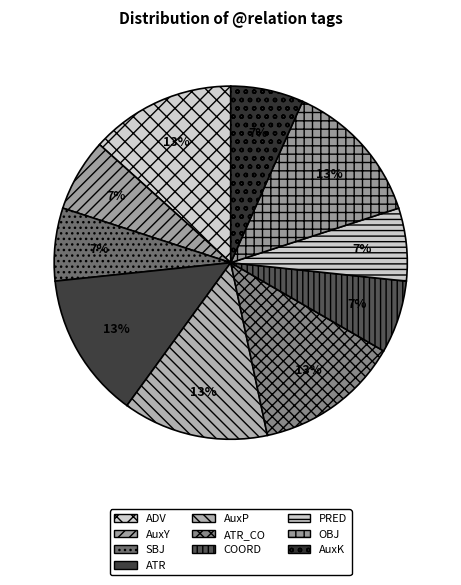

What percentage is the ATR_CO slice, to the nearest percent?

13%